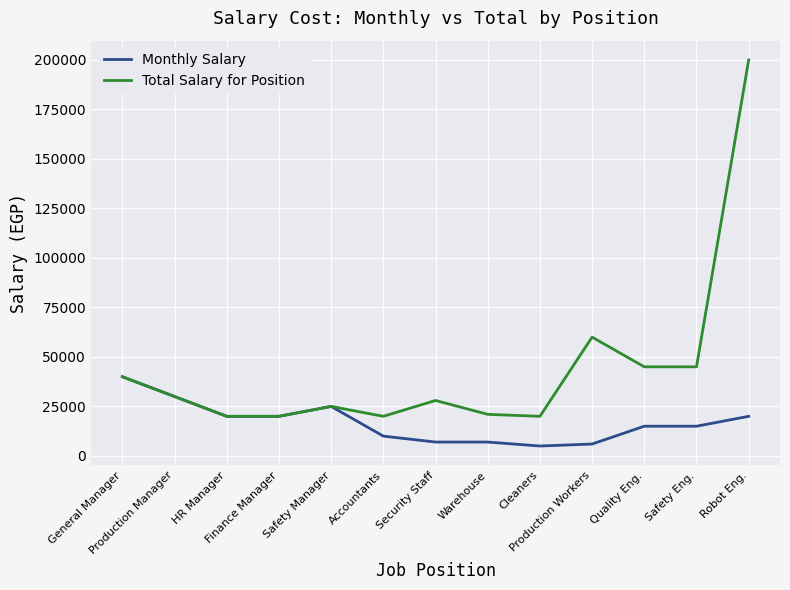

Which series has the largest total across all categories?

Total Salary for Position